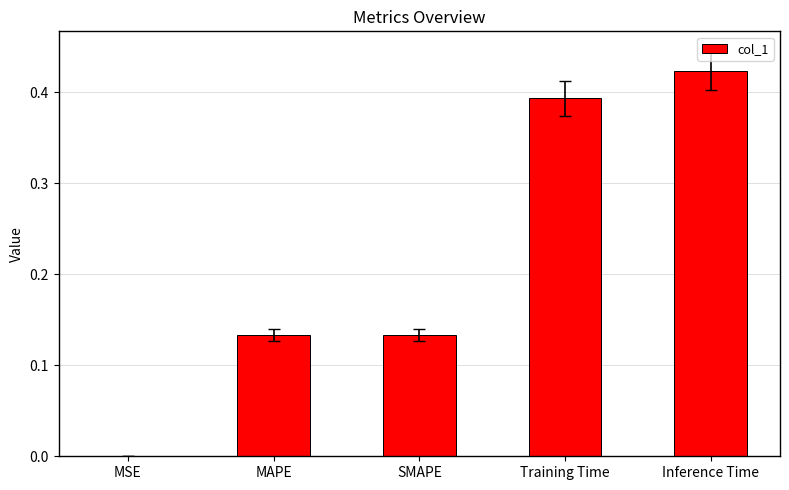

How many distinct data groups are displayed?

1